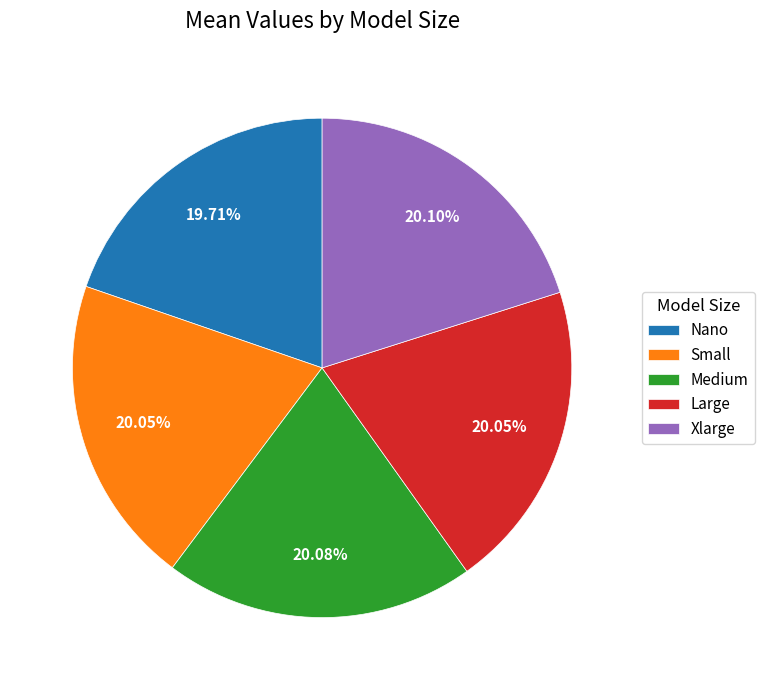

To the nearest percent, what percentage of the pie is Large?

20%